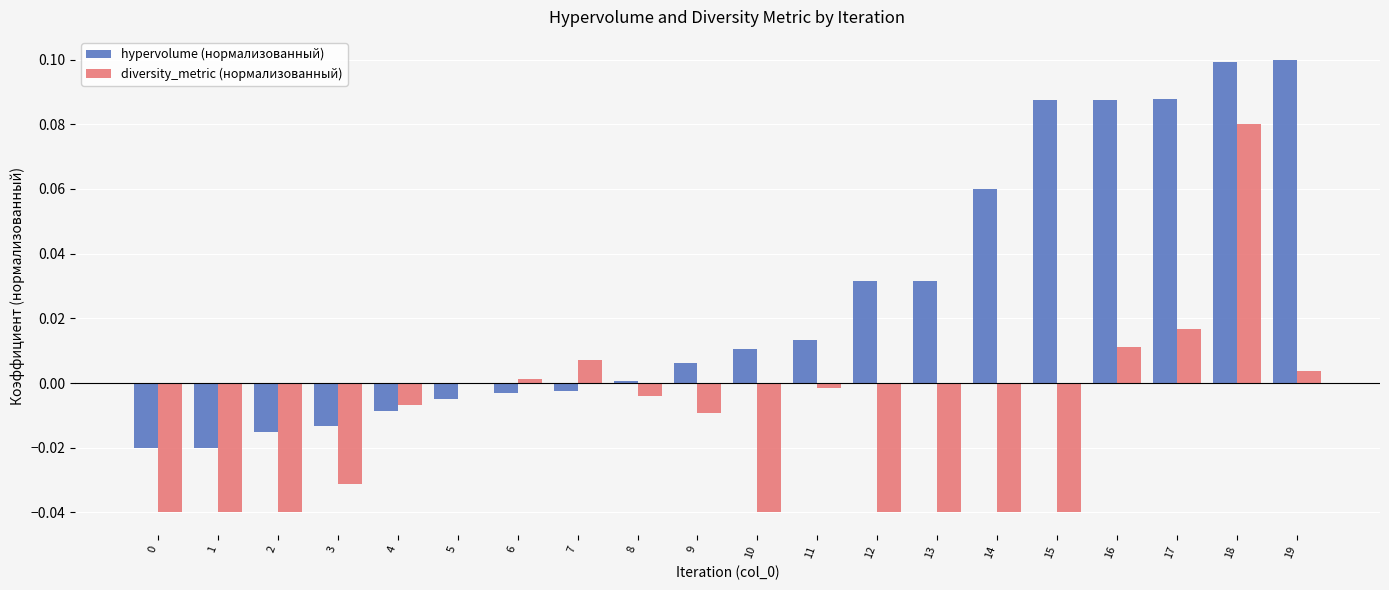

Which series has the largest total across all categories?

hypervolume (нормализованный)